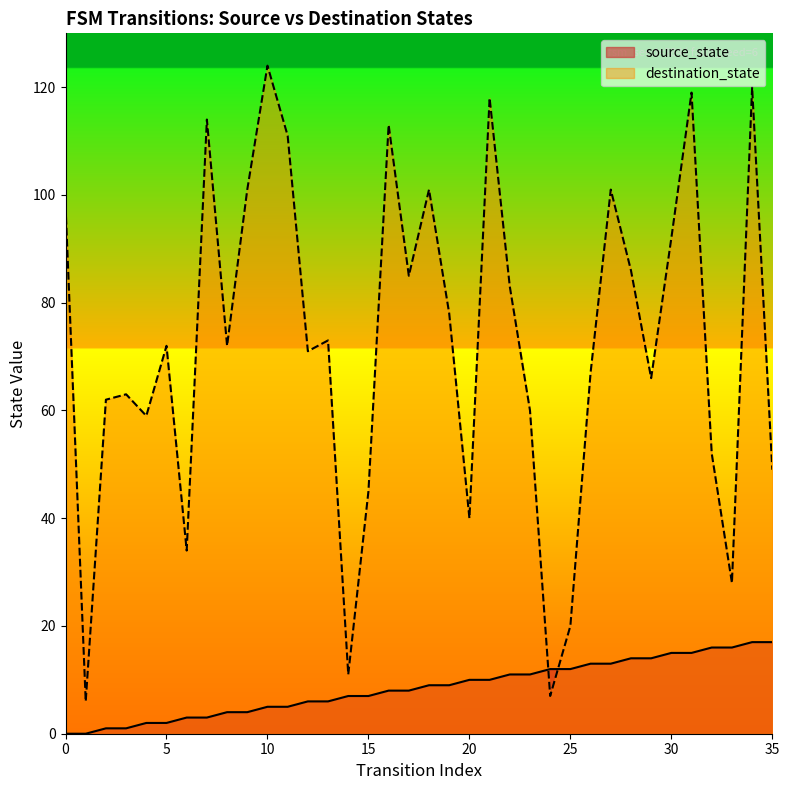

At which category does destination_state reach its first local valley?

1